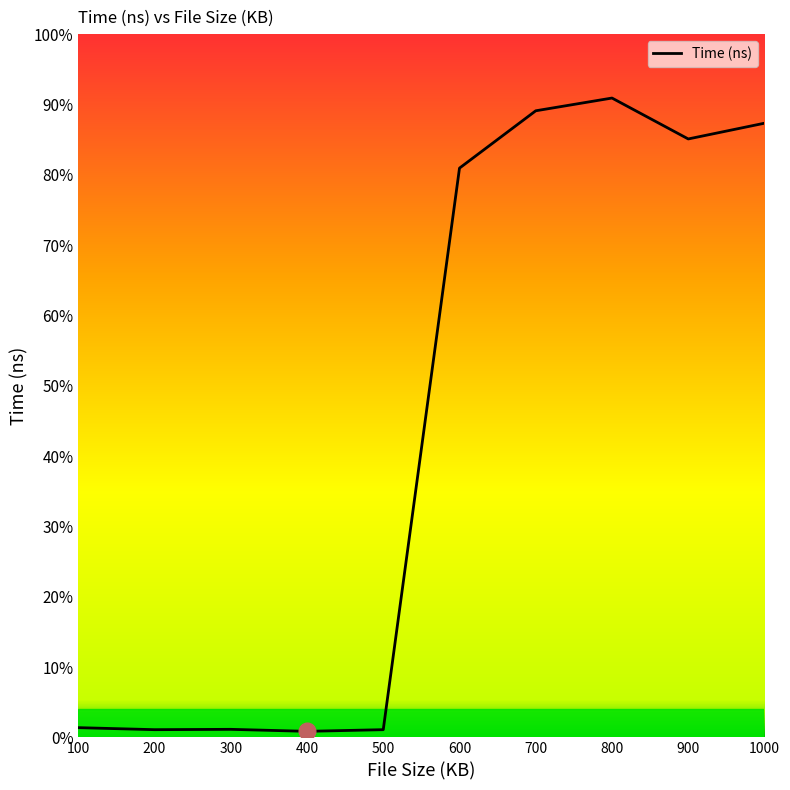

Reading left to right, extract all data points from this chart.

100=1209	200=958	300=1000	400=750	500=958	600=70750	700=77875	800=79459	900=74375	1000=76333